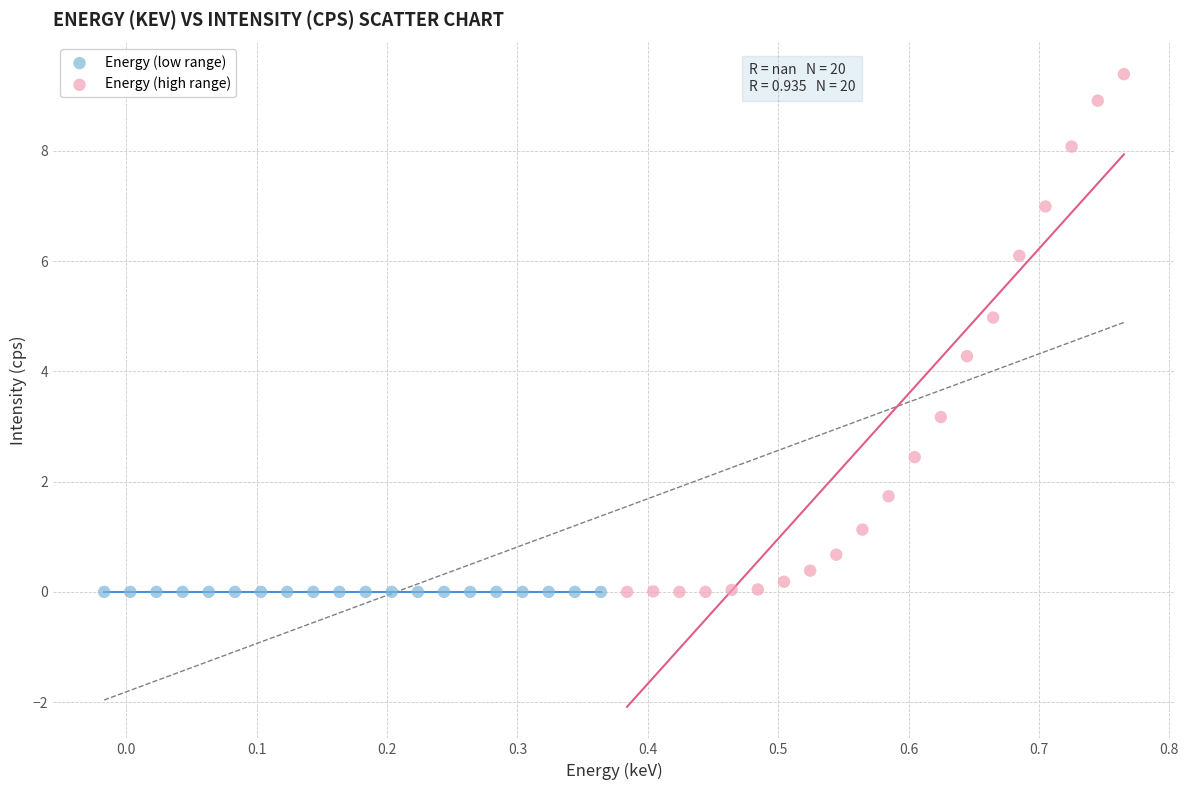

Which series reaches the maximum Y coordinate?

Energy (high range)